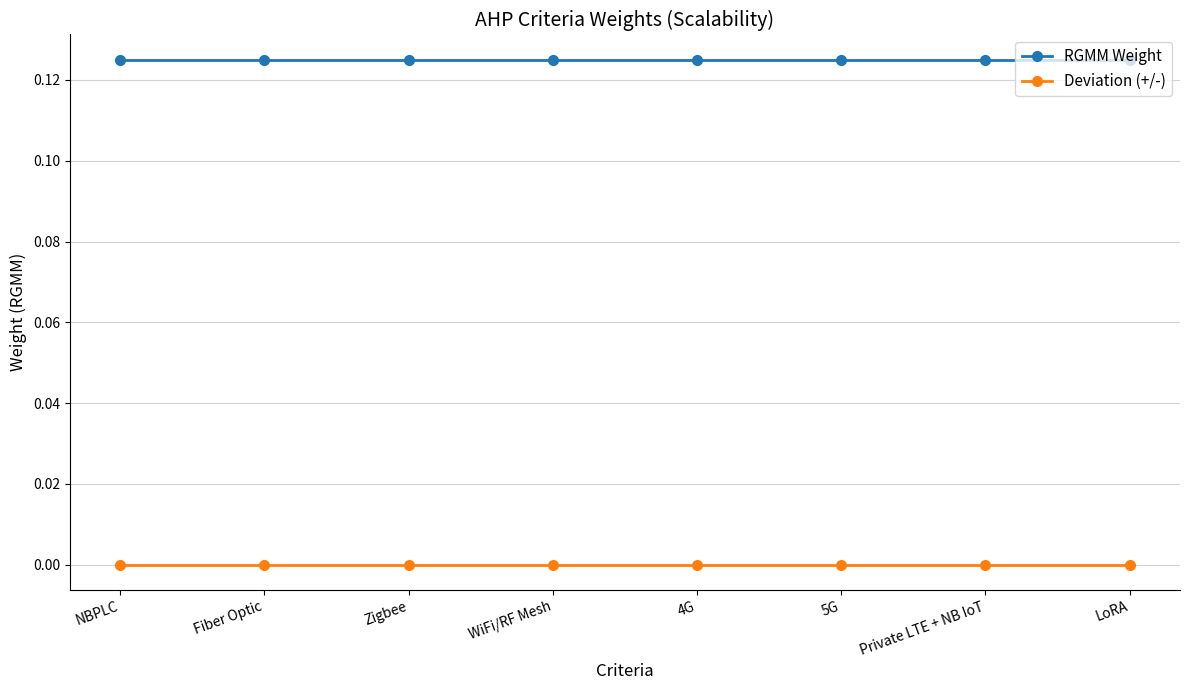

Which series has the largest total across all categories?

RGMM Weight